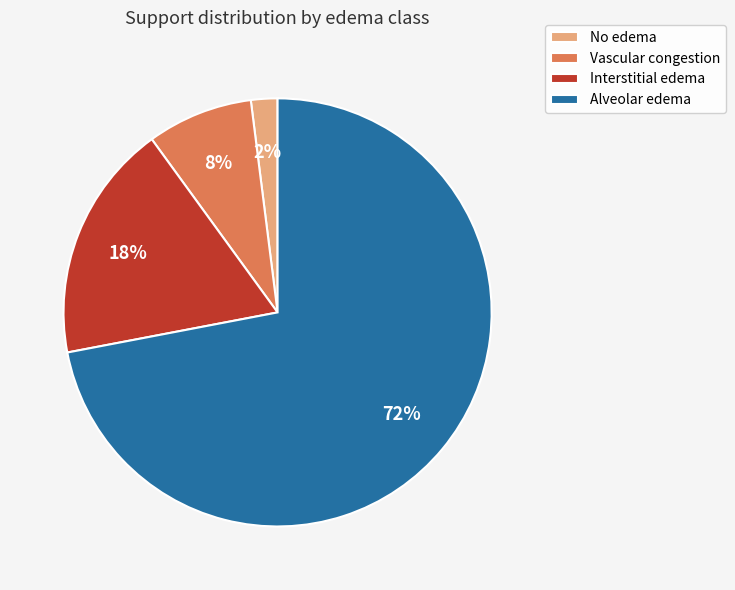

Rank the categories by value from lowest to highest.

No edema, Vascular congestion, Interstitial edema, Alveolar edema